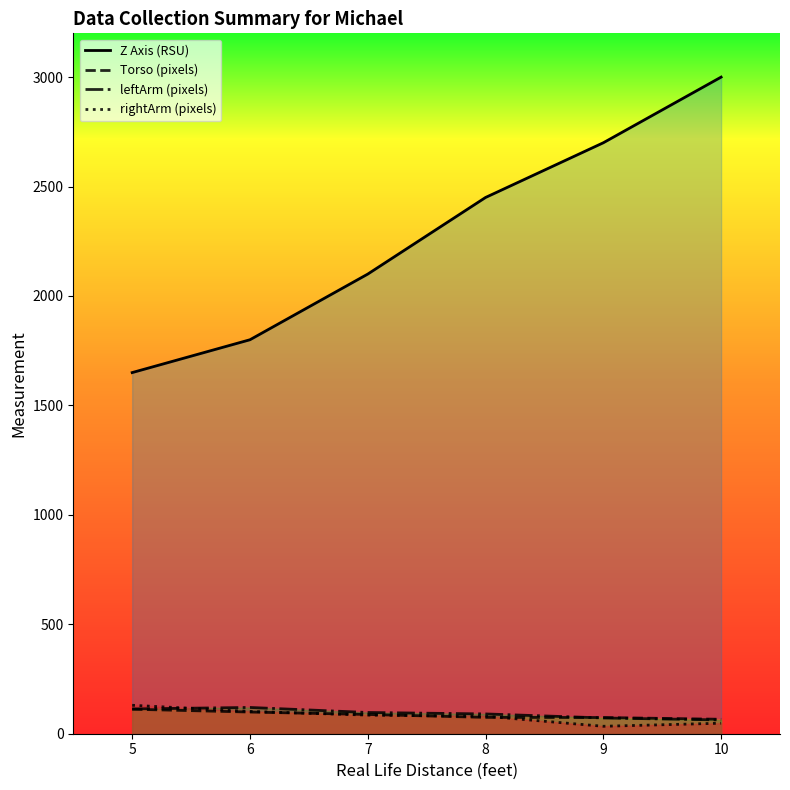

True or false: leftArm (pixels) and Z Axis (RSU) cross at least once.

False